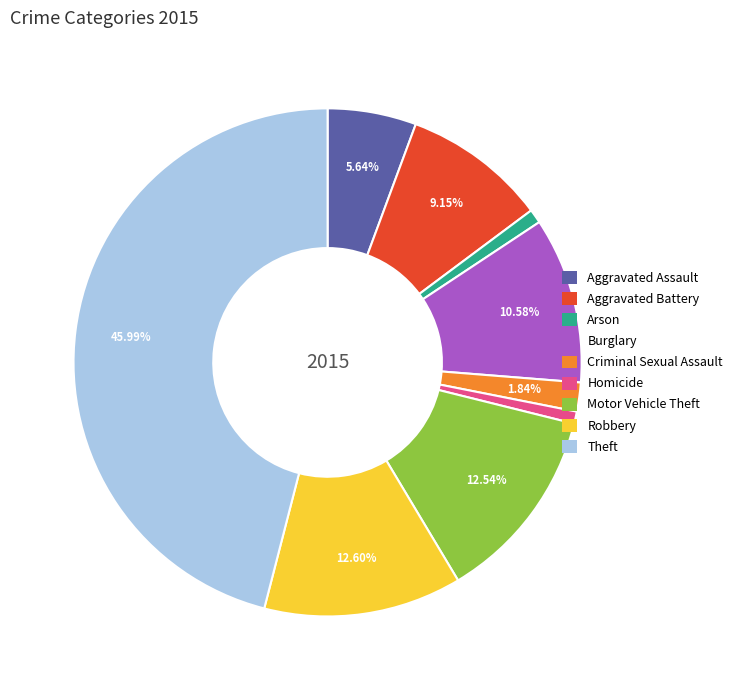

Count the number of slices in the pie.

9